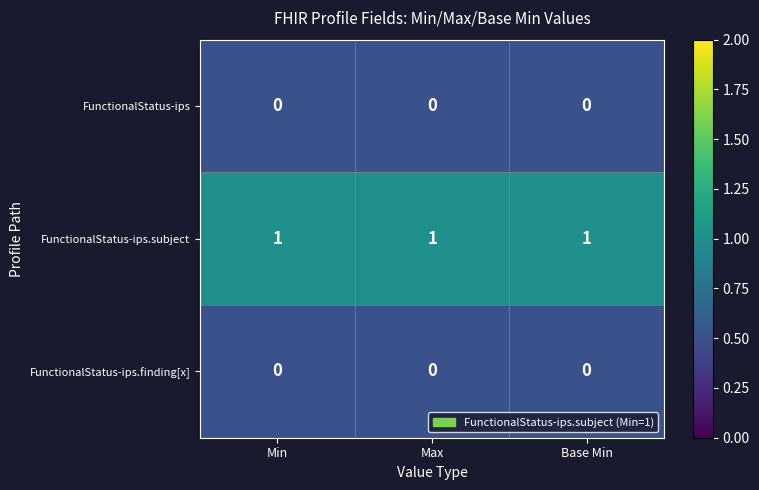

The FunctionalStatus-ips.subject series shows 1 at Min. True or false?

True